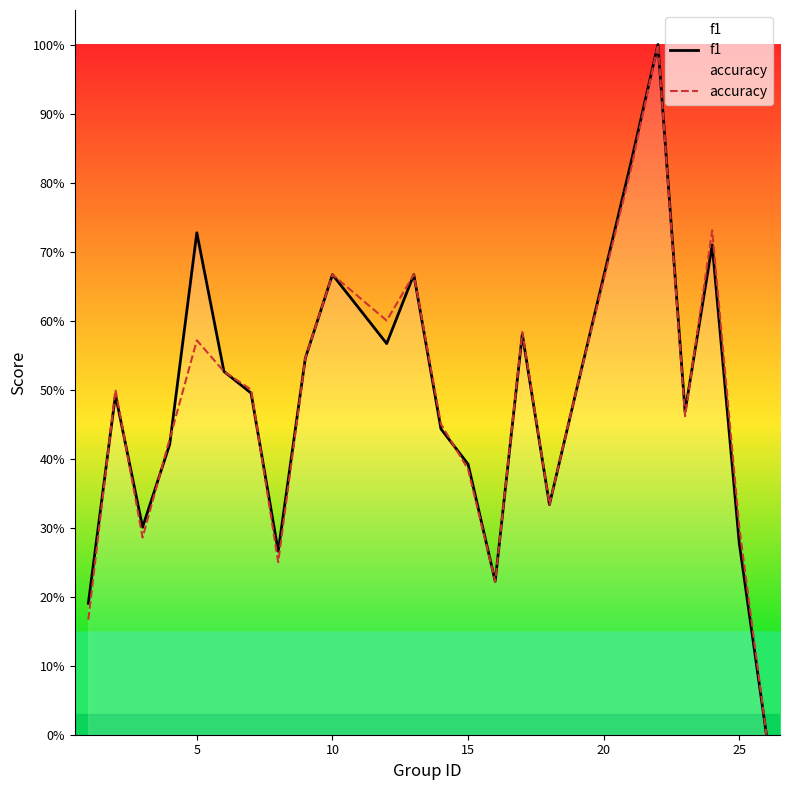

Does the chart display data point markers on the line(s)?

No